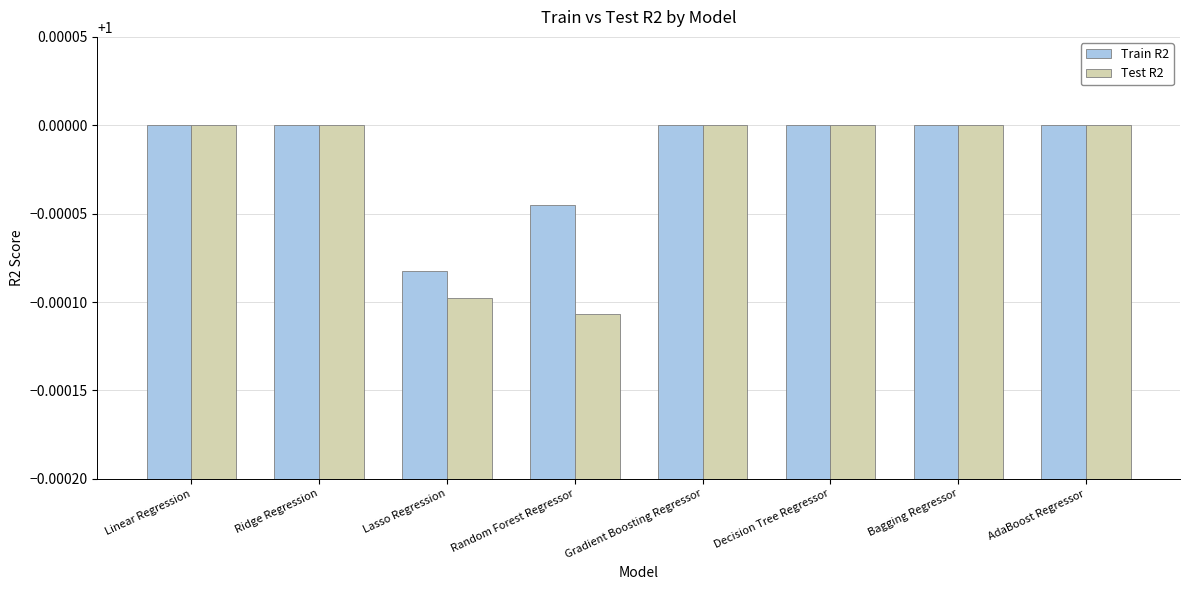

What position from the right is Gradient Boosting Regressor?

4